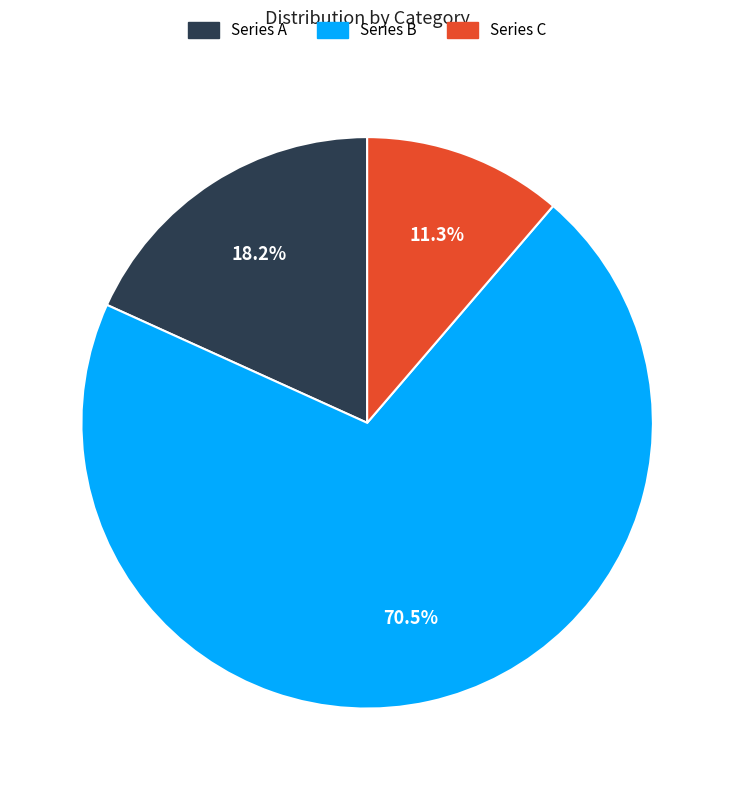

Does any single category account for the majority?

Yes